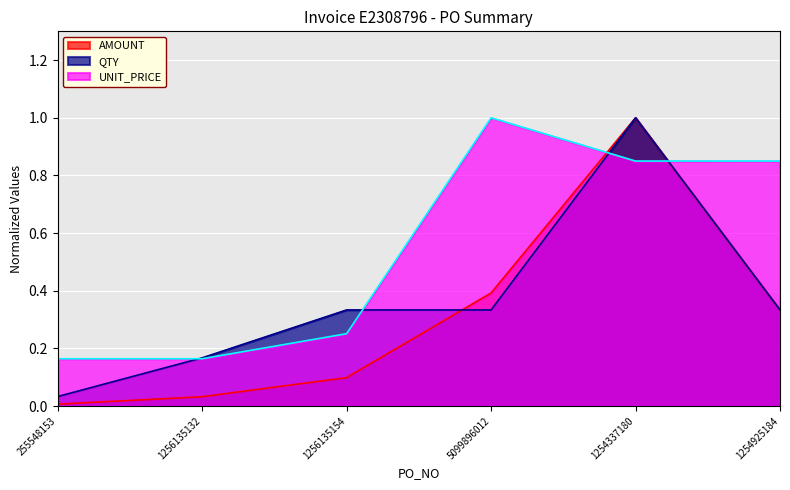

Is it true that QTY equals 0.2 at 5099896012?

False